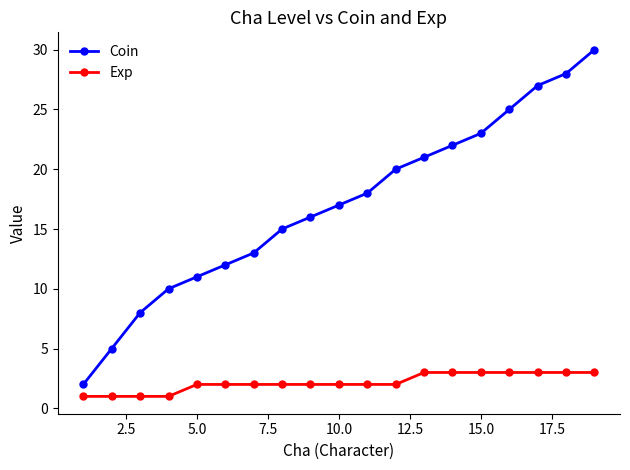

What is the difference between the maximum and second lowest values in the Coin series?

25